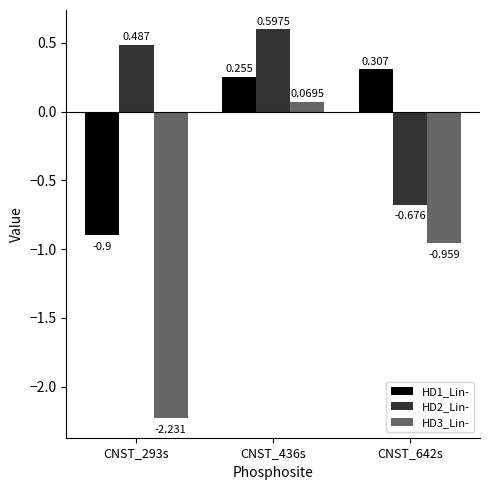

Is the value of HD3_Lin- at CNST_293s greater than the value of HD2_Lin- at CNST_436s?

No